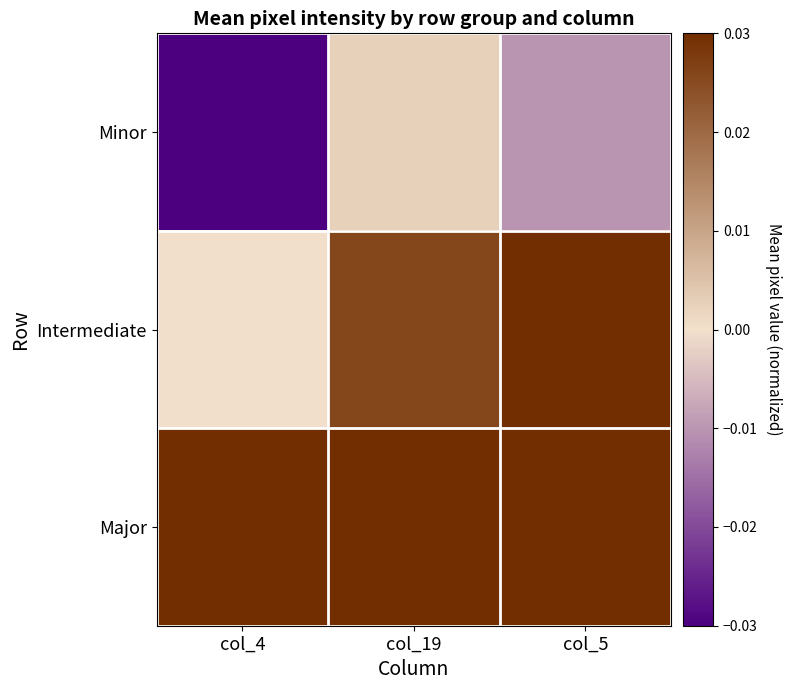

Which series has the widest spread of values?

Minor